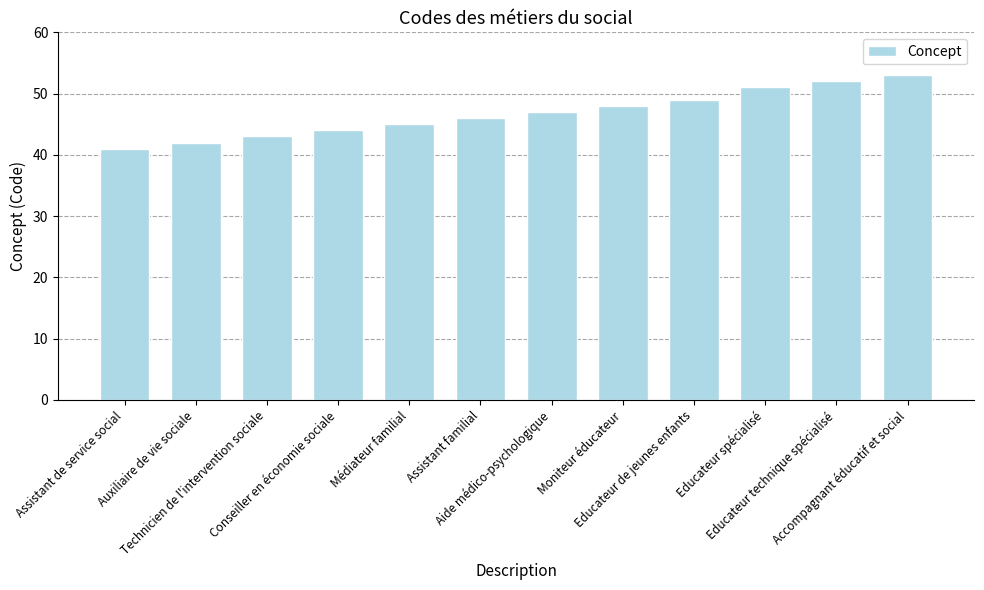

What is the label of the 7th bar from the right?

Assistant familial